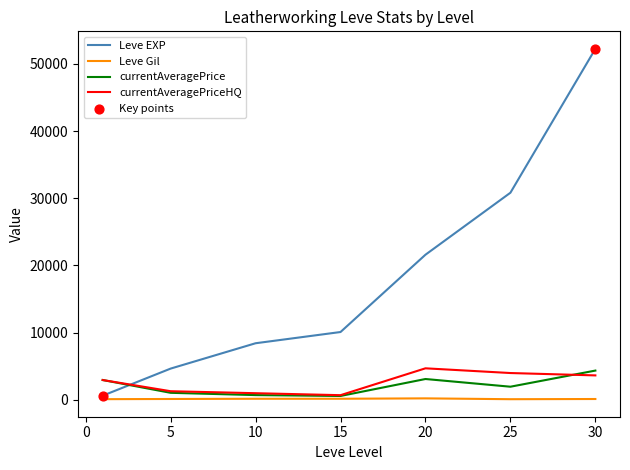

What is the greatest value displayed?

52220.0